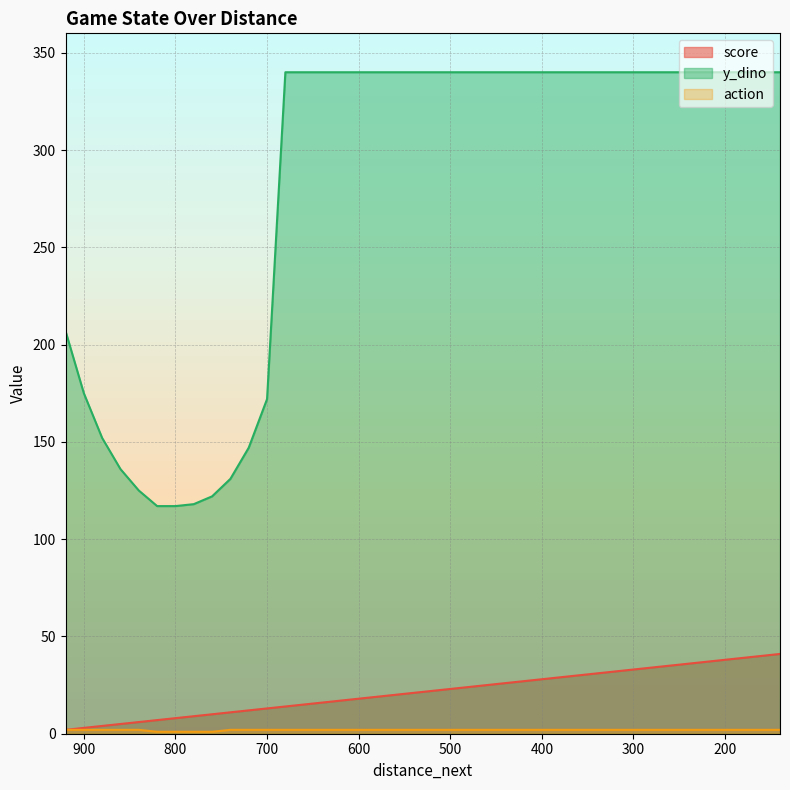

Is it true that action equals 1 at 840?

False